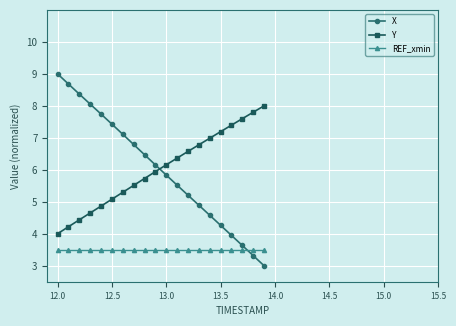

What is the maximum value for X?

9.0